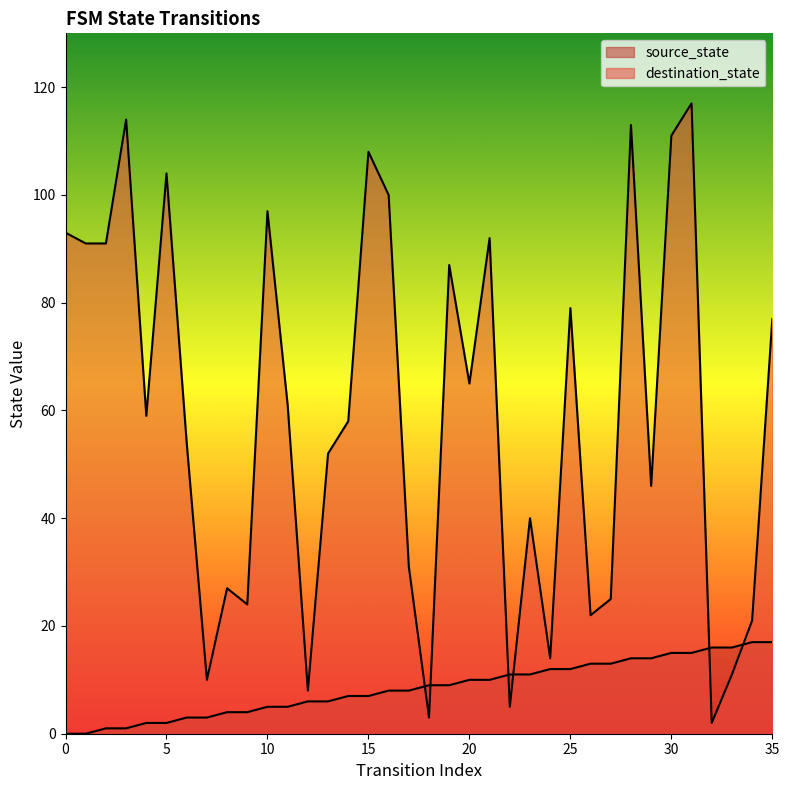

Between which two adjacent categories do source_state and destination_state first intersect?

17 and 18